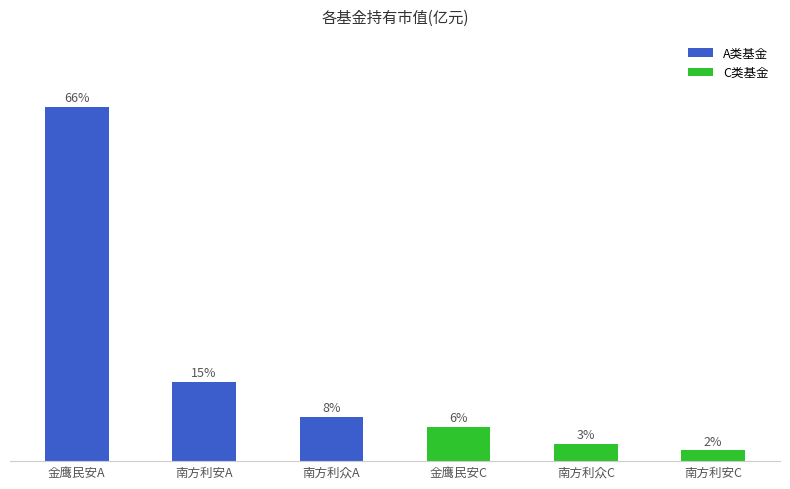

True or false: the data shows 0.0 at 金鹰民安C.

False